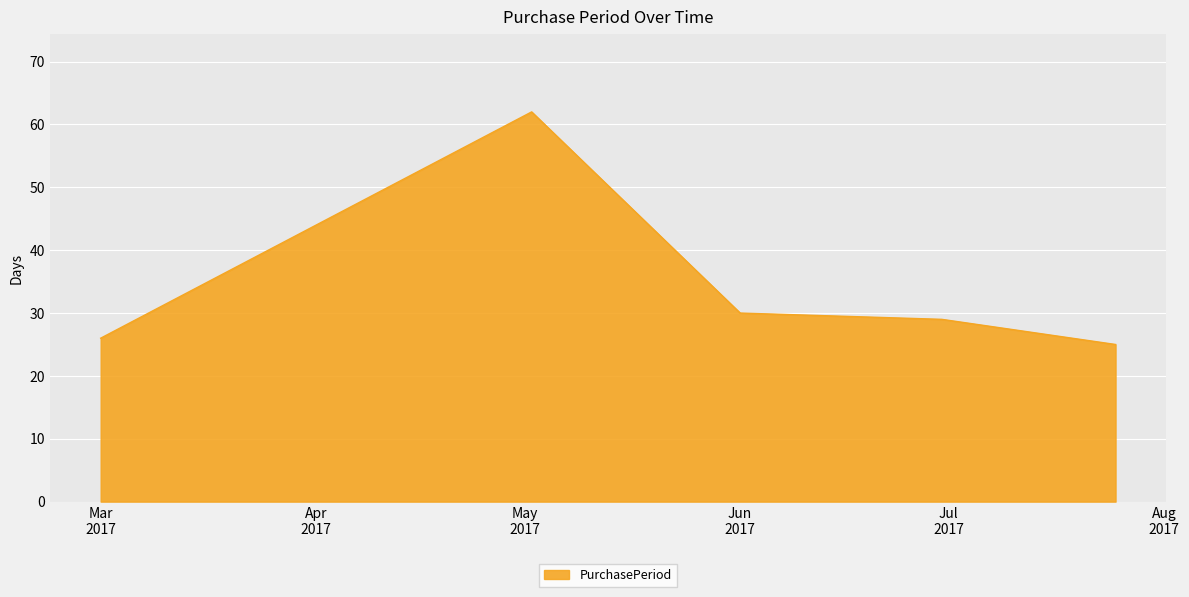

True or false: there are more than 2 points higher than both neighbors.

False